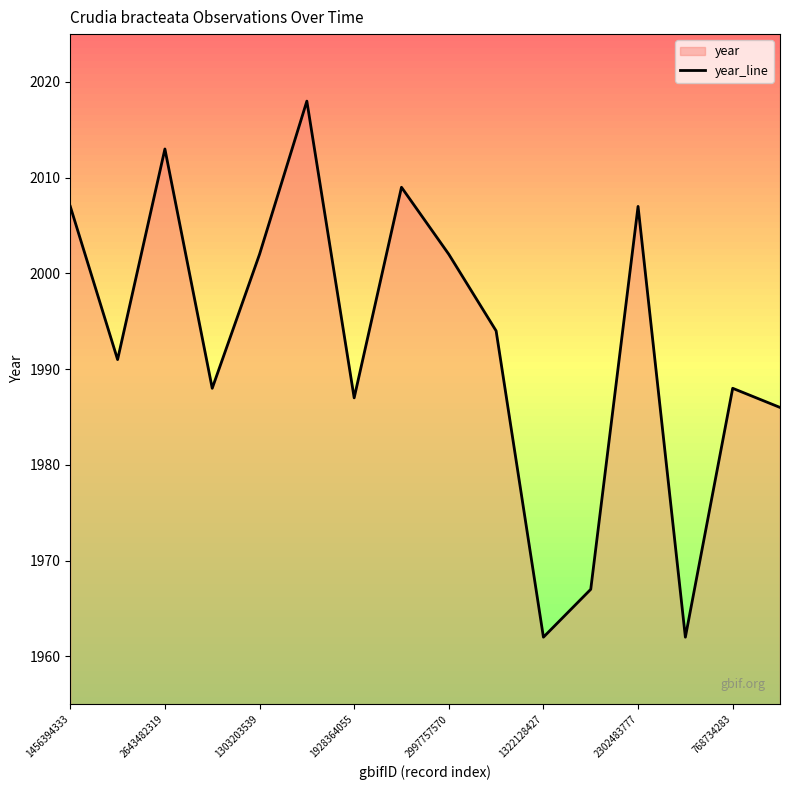

True or false: there are more than 1 points higher than both neighbors.

True